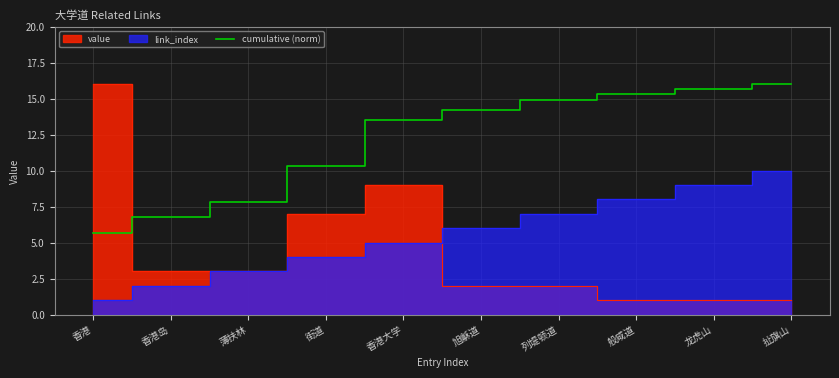

At which label is cumulative (norm) closest to 10?

街道